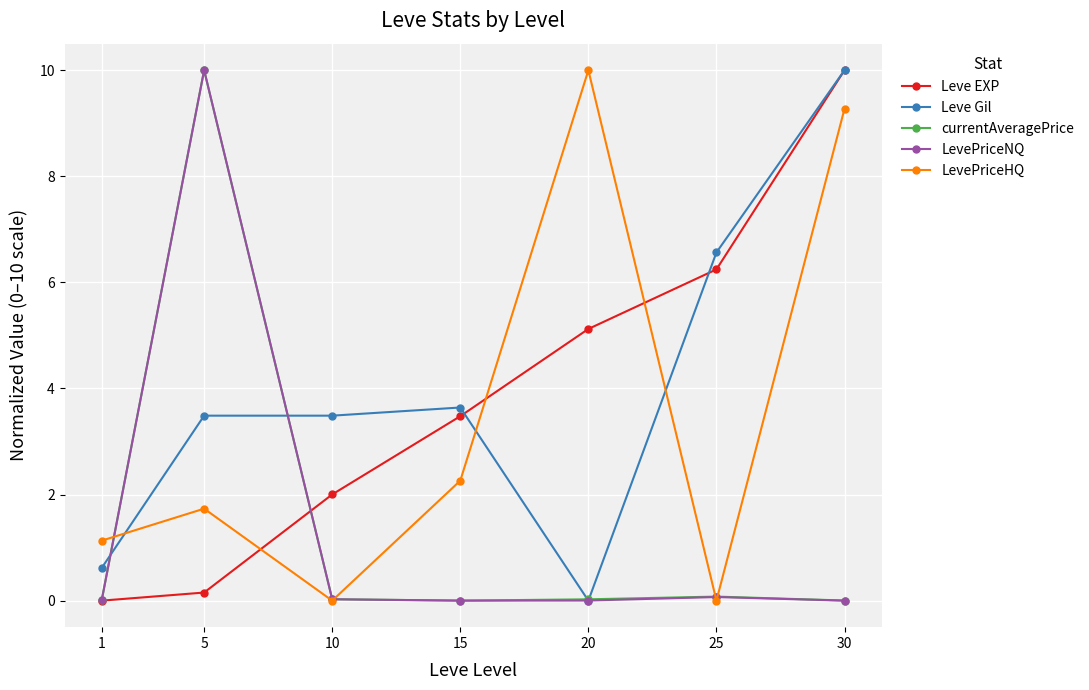

True or false: LevePriceHQ has more than 0 interior local peaks.

True